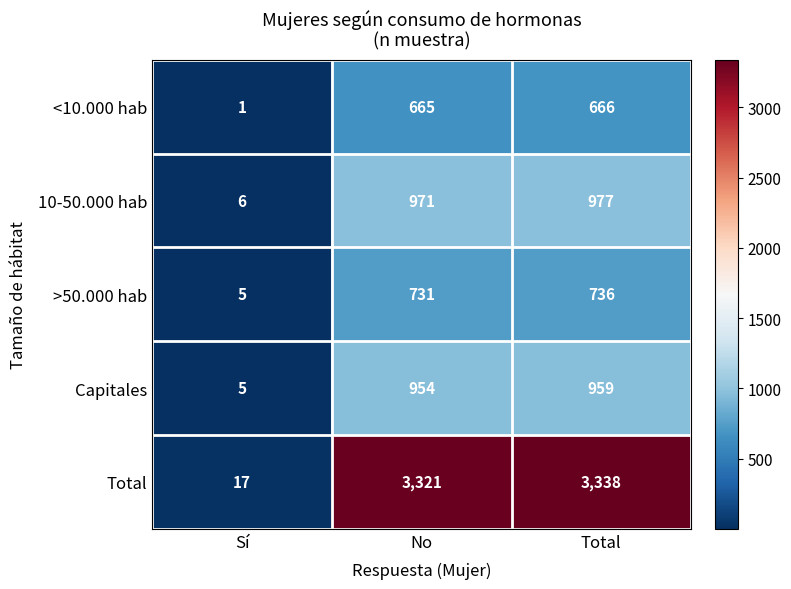

What value does the <10.000 hab series have at Total, to the nearest 100?

700